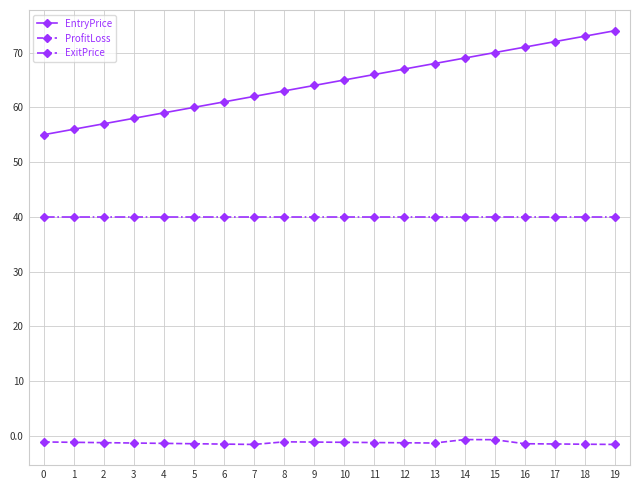

List the series in order of their overall mean, highest first.

EntryPrice, ExitPrice, ProfitLoss